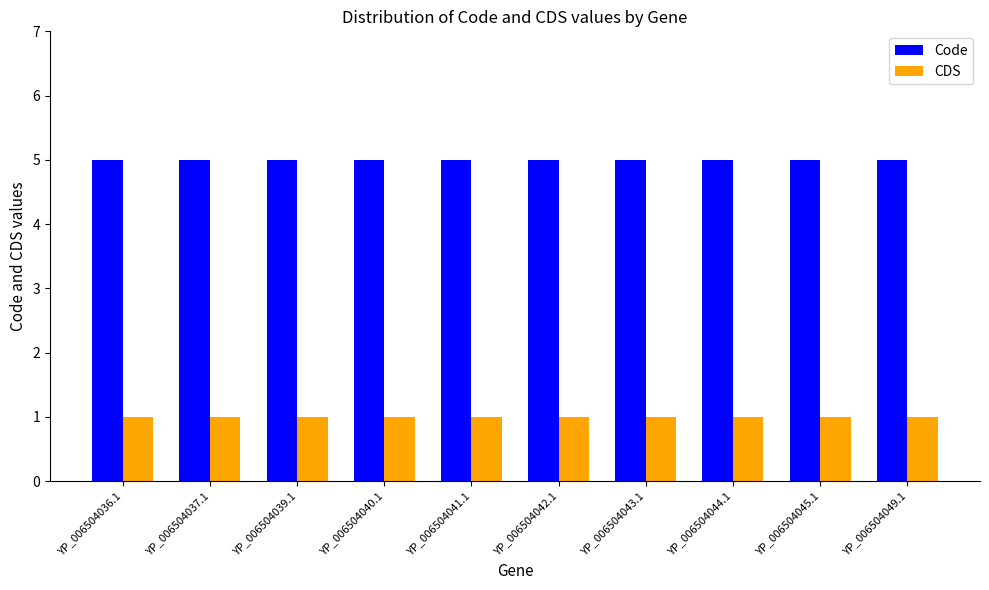

Reading right to left, extract all data points from this chart.

Code: 5	5	5	5	5	5	5	5	5	5
CDS: 1	1	1	1	1	1	1	1	1	1